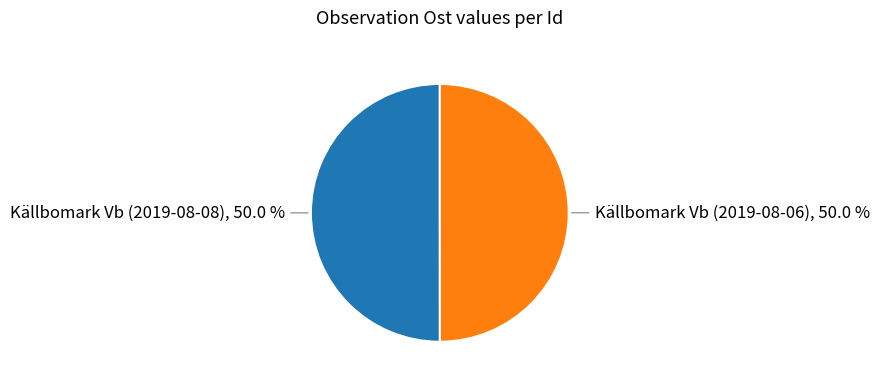

Approximately how many times larger is the value at Källbomark Vb (2019-08-08) compared to Källbomark Vb (2019-08-06)?

1.0